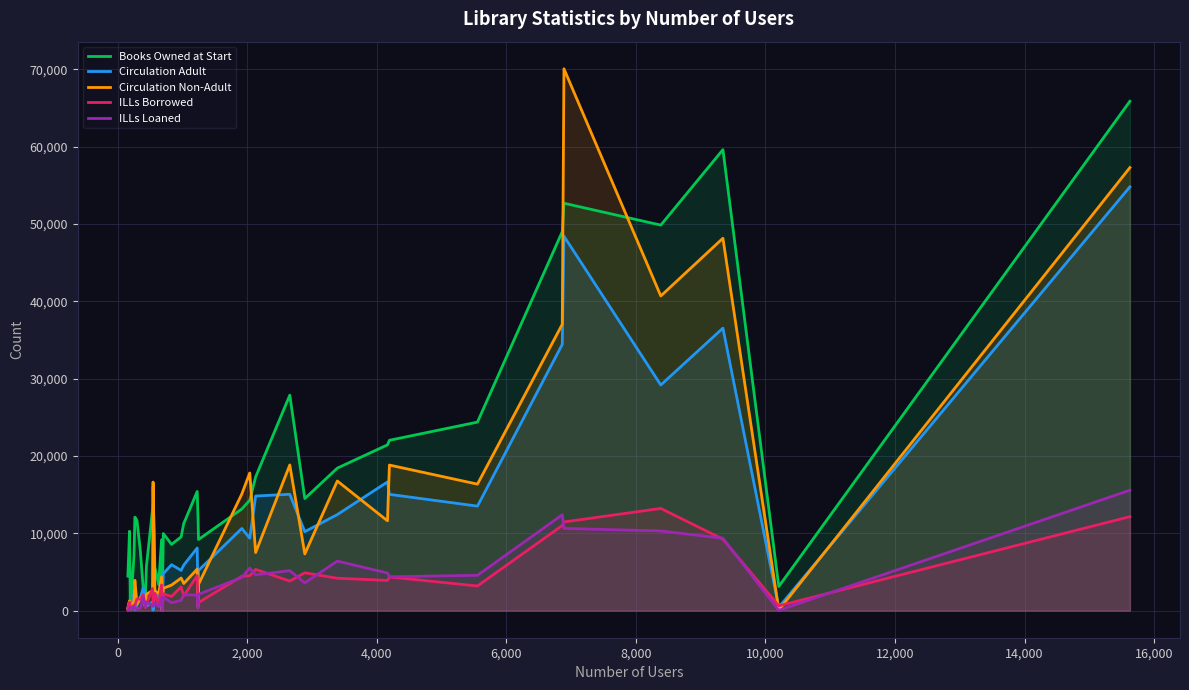

Which series has the widest spread of values?

Circulation Non-Adult